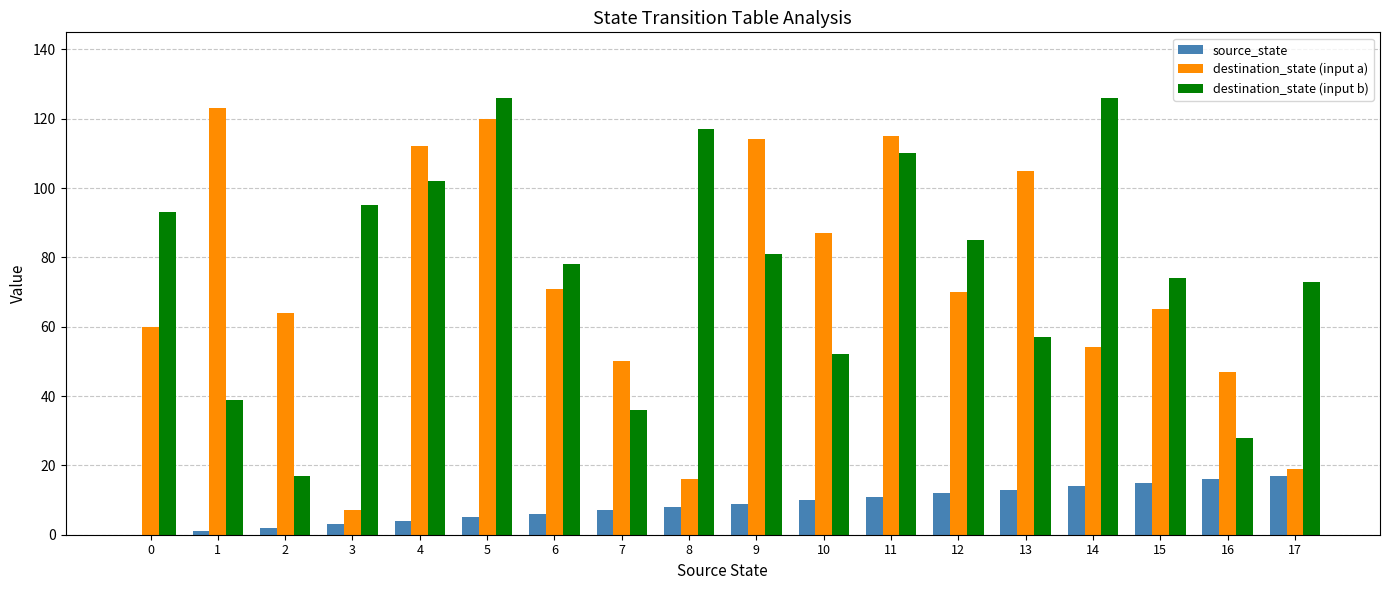

How many groups of bars are there?

18